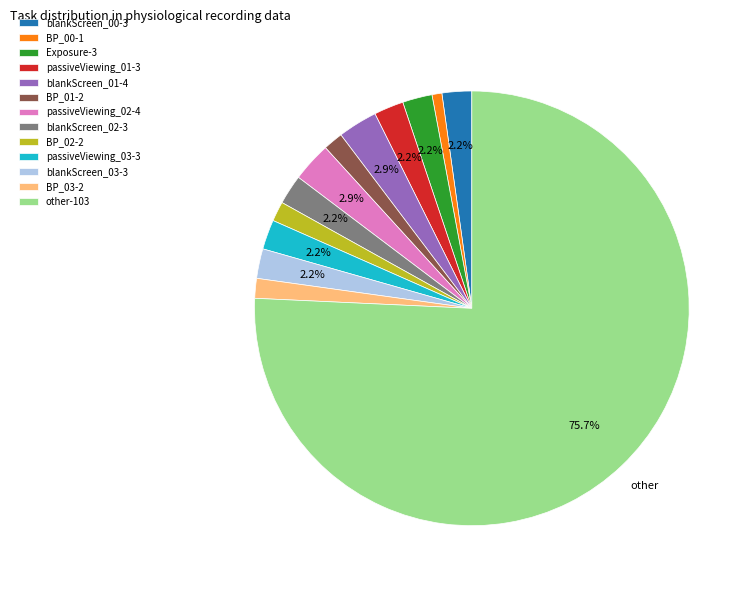

To the nearest percent, what portion does other represent?

76%